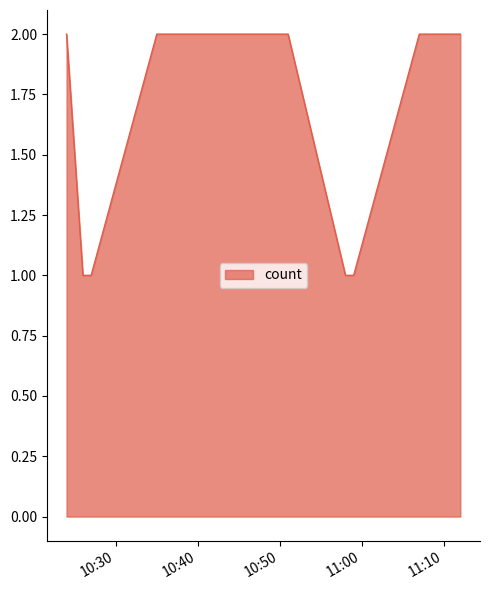

How many lines are shown in the chart?

1